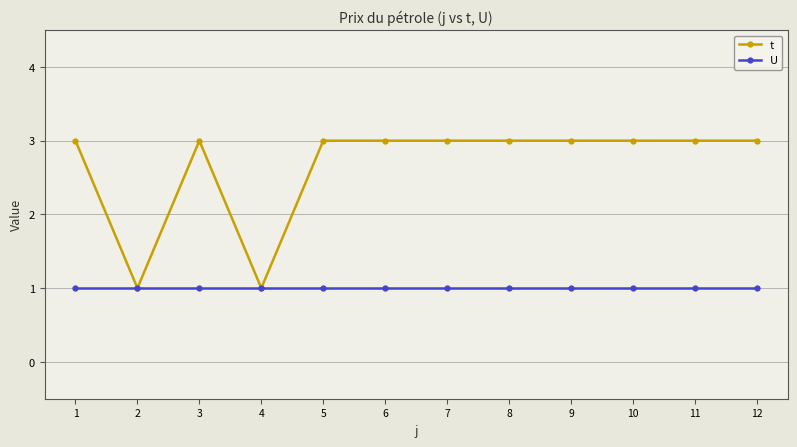

Reading left to right, list all the values displayed in this chart.

t: 1=3	2=1	3=3	4=1	5=3	6=3	7=3	8=3	9=3	10=3	11=3	12=3
U: 1=1	2=1	3=1	4=1	5=1	6=1	7=1	8=1	9=1	10=1	11=1	12=1